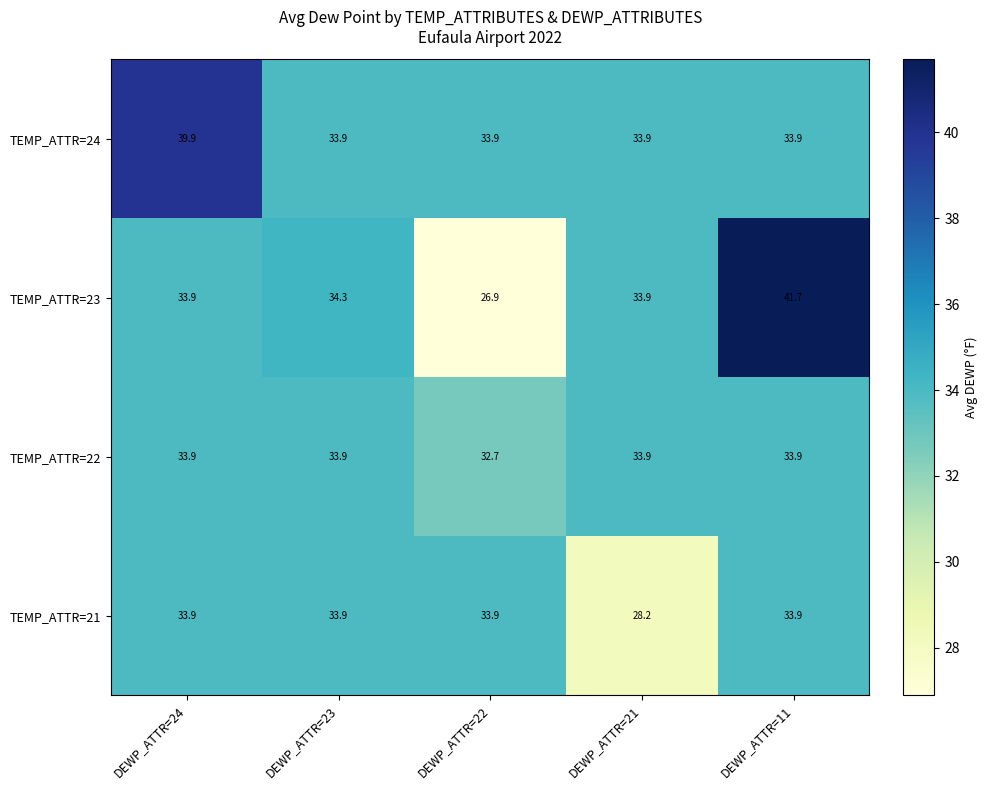

Reading right to left, what are all the values shown in this chart?

TEMP_ATTR=24: 33.9	33.9	33.9	33.9	39.9
TEMP_ATTR=23: 41.7	33.9	26.9	34.3	33.9
TEMP_ATTR=22: 33.9	33.9	32.7	33.9	33.9
TEMP_ATTR=21: 33.9	28.2	33.9	33.9	33.9